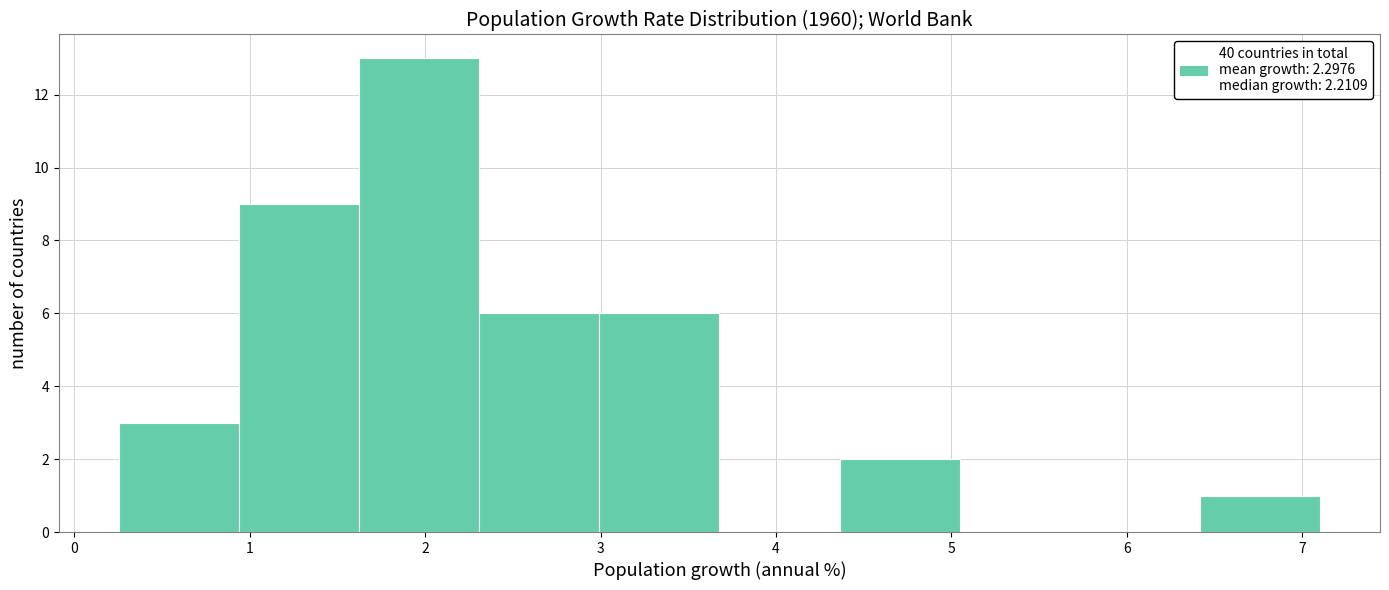

Reading left to right, transcribe this chart: for each bar, give the range it covers on the x-axis and its height. Neither the bar edges nor the heights are printed on the chart, so give them approximately, as read against the axes.

0.3 to 0.9: 3
0.9 to 1.6: 9
1.6 to 2.3: 13
2.3 to 3.0: 6
3.0 to 3.7: 6
3.7 to 4.4: 0
4.4 to 5.0: 2
5.0 to 5.7: 0
5.7 to 6.4: 0
6.4 to 7.1: 1